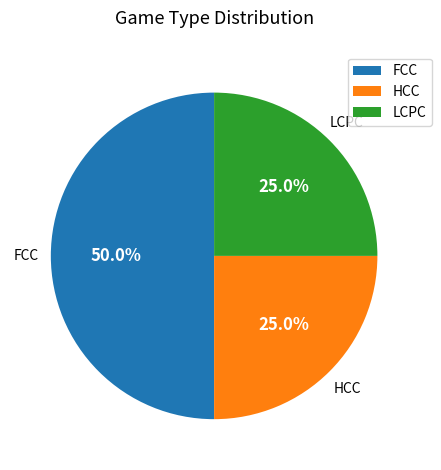

How many slices are in this pie chart?

3